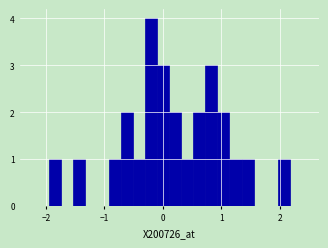

Around what value on the x-axis is the tallest bar? Give the approximate position of its centre, as read against the axis.

-0.2